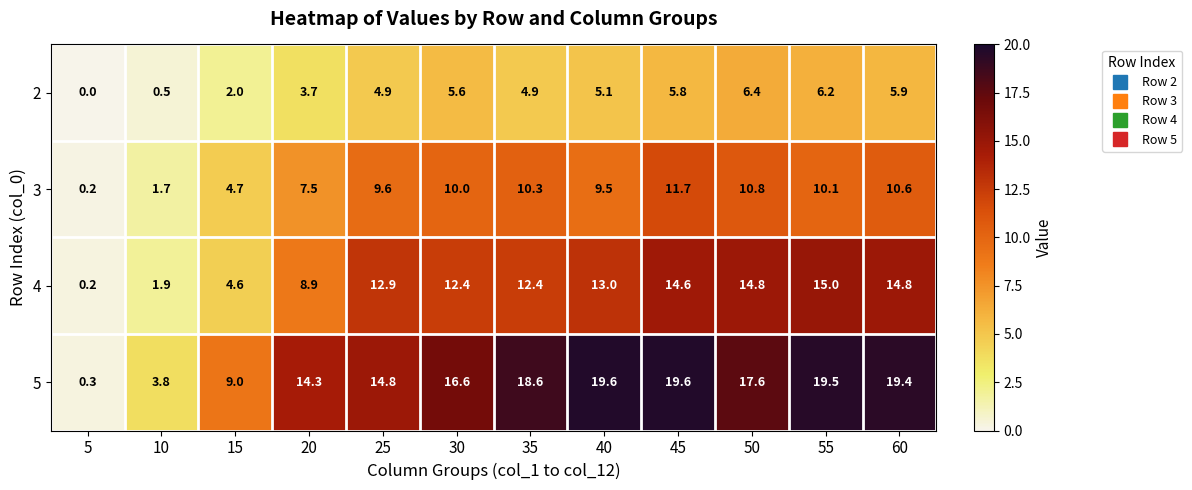

Rank the series by their maximum value, from highest to lowest.

5, 4, 3, 2